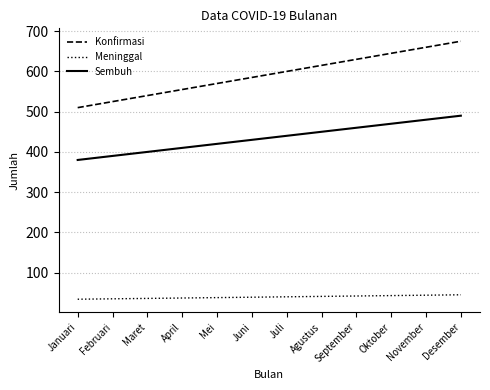

How many lines are shown in the chart?

3